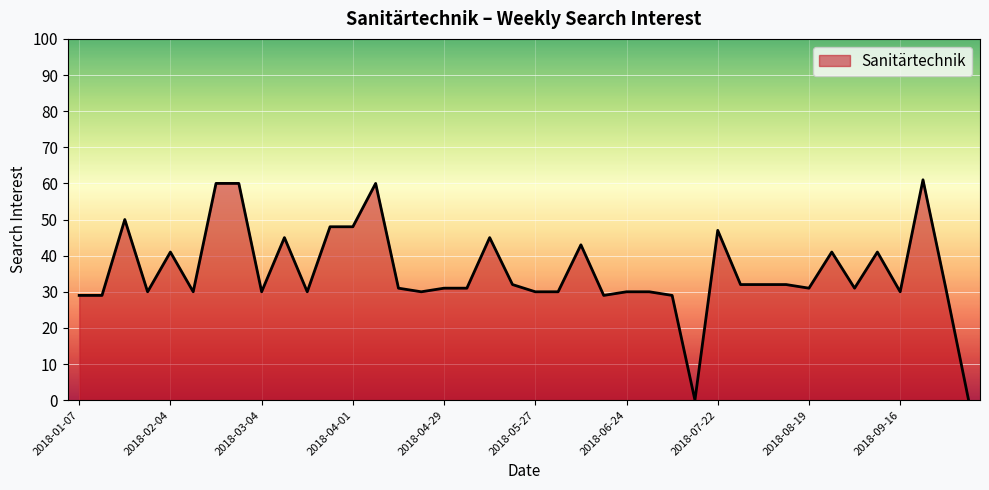

What is the greatest value displayed?

61